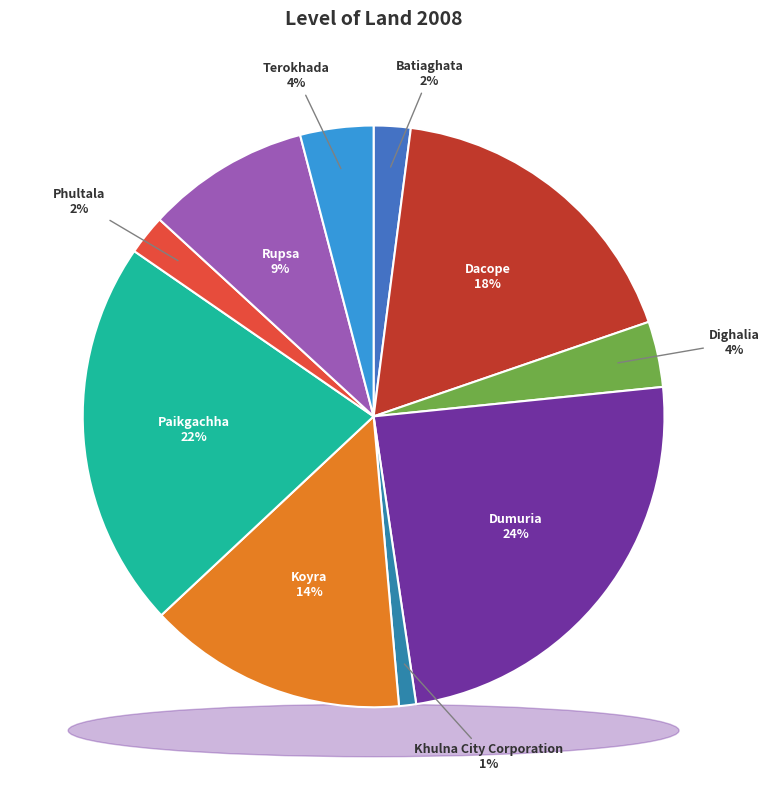

To the nearest percent, what is the difference between the Khulna City Corporation and Dighalia slice percentages?

3%